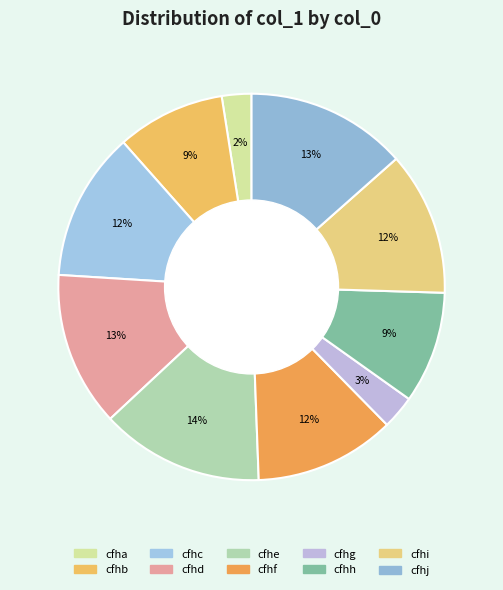

To the nearest percent, what portion does cfha represent?

2%